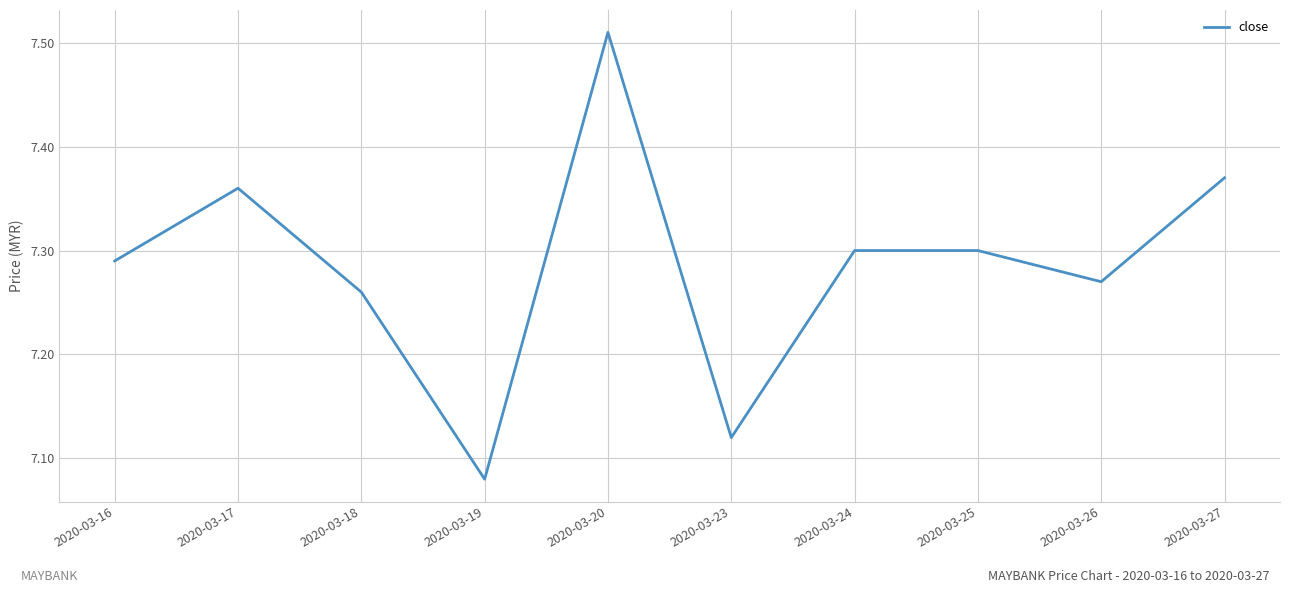

Which label corresponds to the smallest value in the chart?

2020-03-19